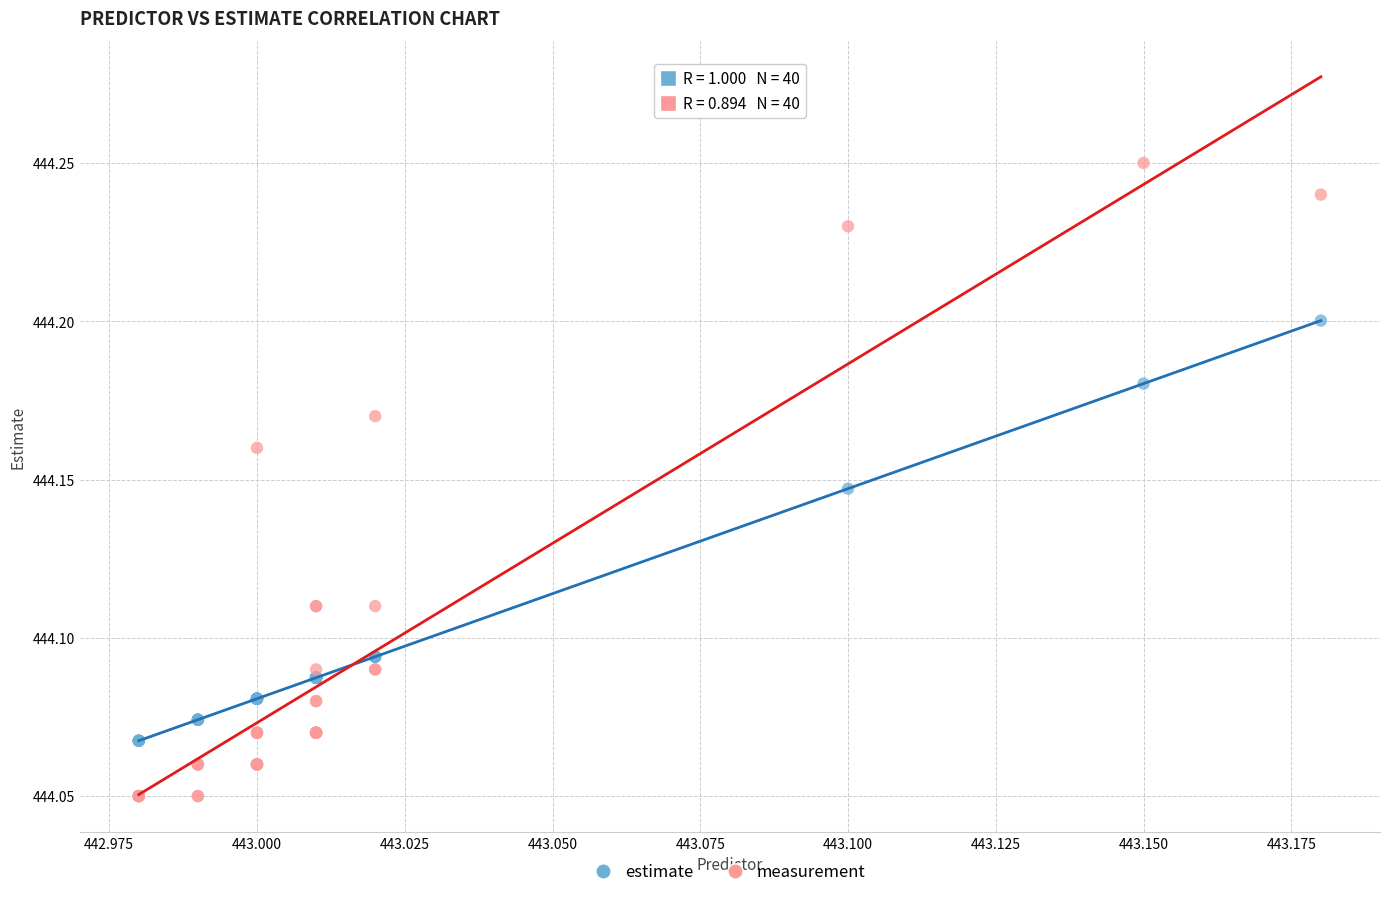

Which series contains the highest Y value?

measurement